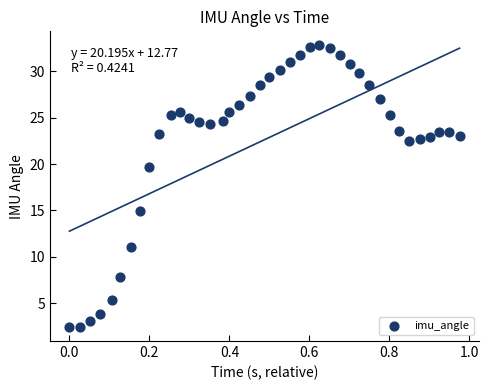

What is the range of Y values (max minus min)?

30.3